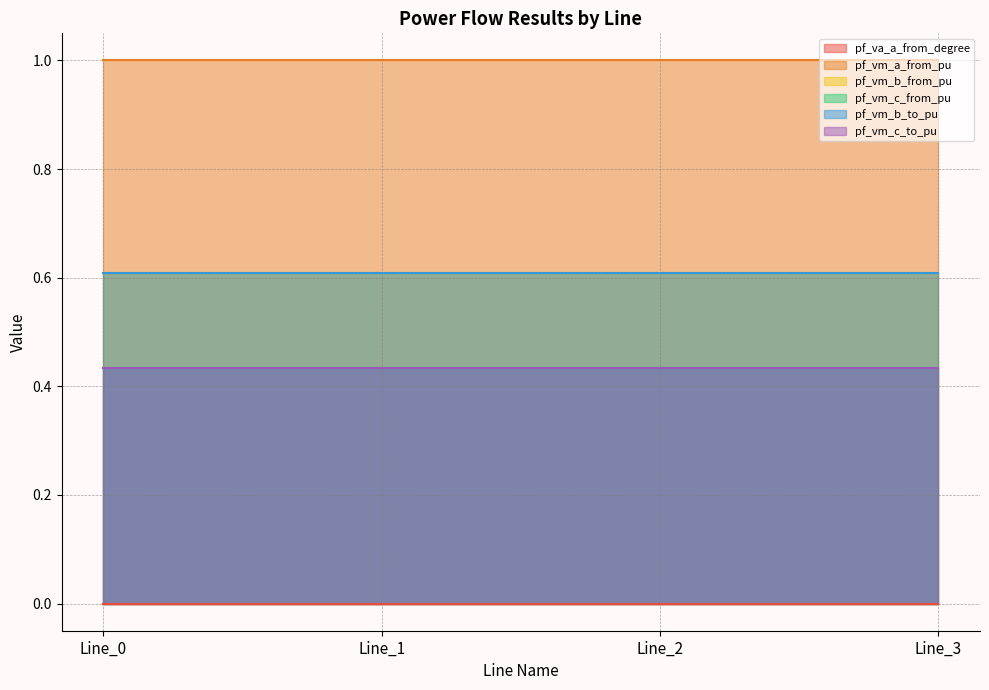

True or false: pf_vm_b_to_pu and pf_va_a_from_degree cross at least once.

False